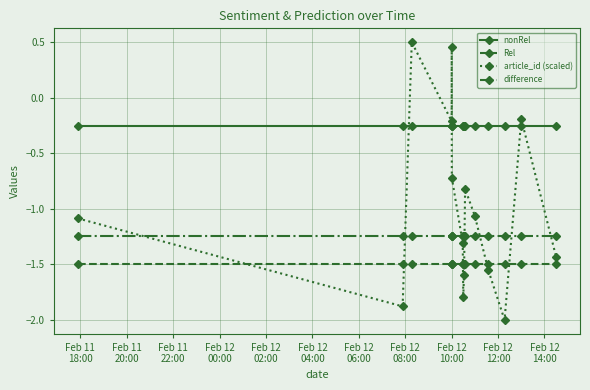

What is the minimum value shown in the chart?

-2.0